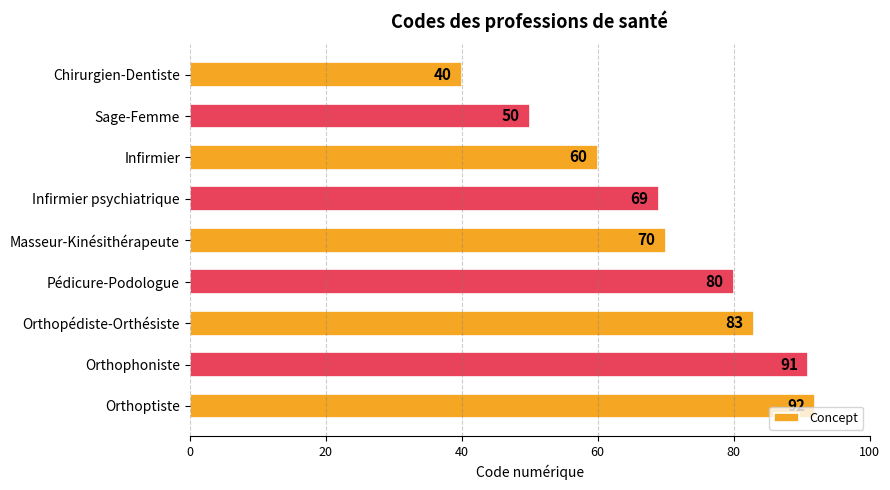

What is the change in value from Chirurgien-Dentiste to Orthopédiste-Orthésiste?

+43